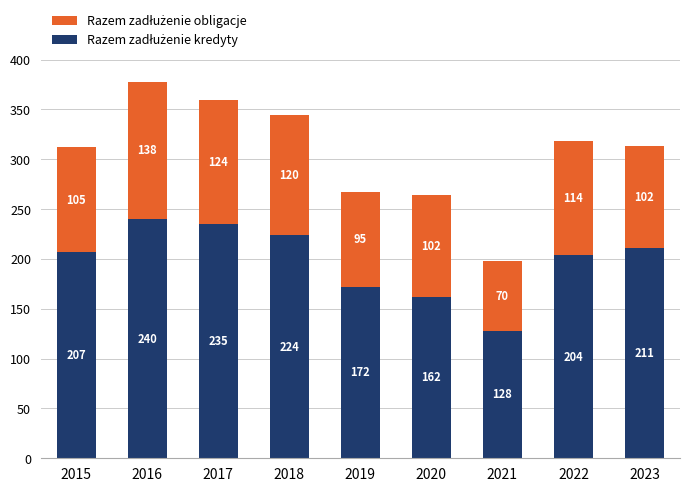

What is the total value across all series at 2019?

267